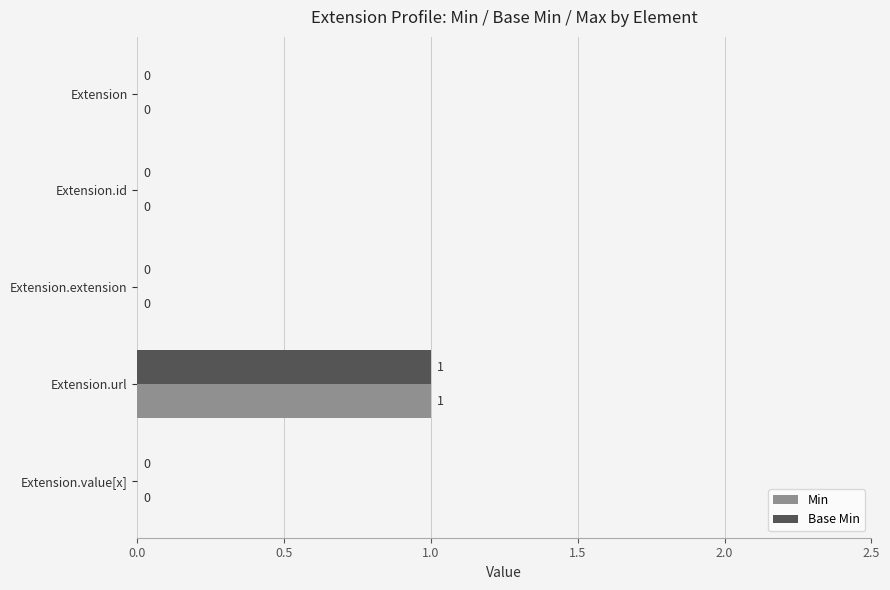

At which category does the chart reach its peak across all series?

Extension.url